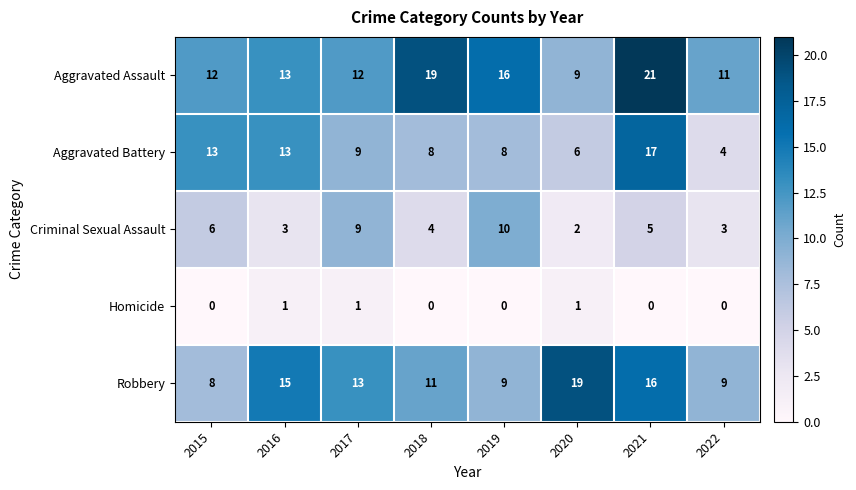

Which series has the largest range (max minus min)?

Aggravated Battery